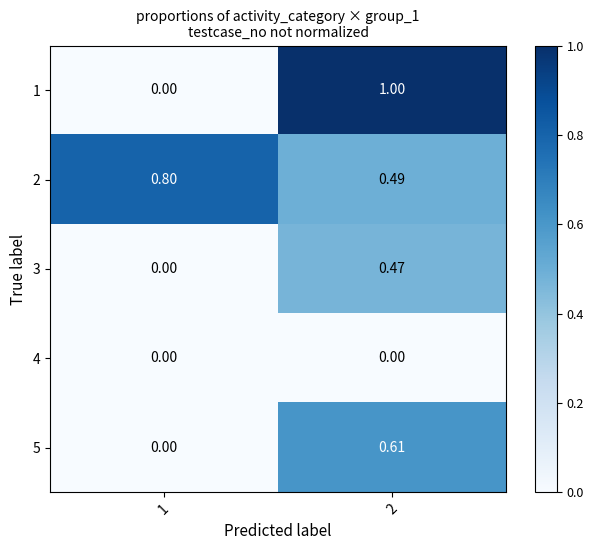

Is the value of 3 at 2 greater than the value of 4 at 1?

Yes